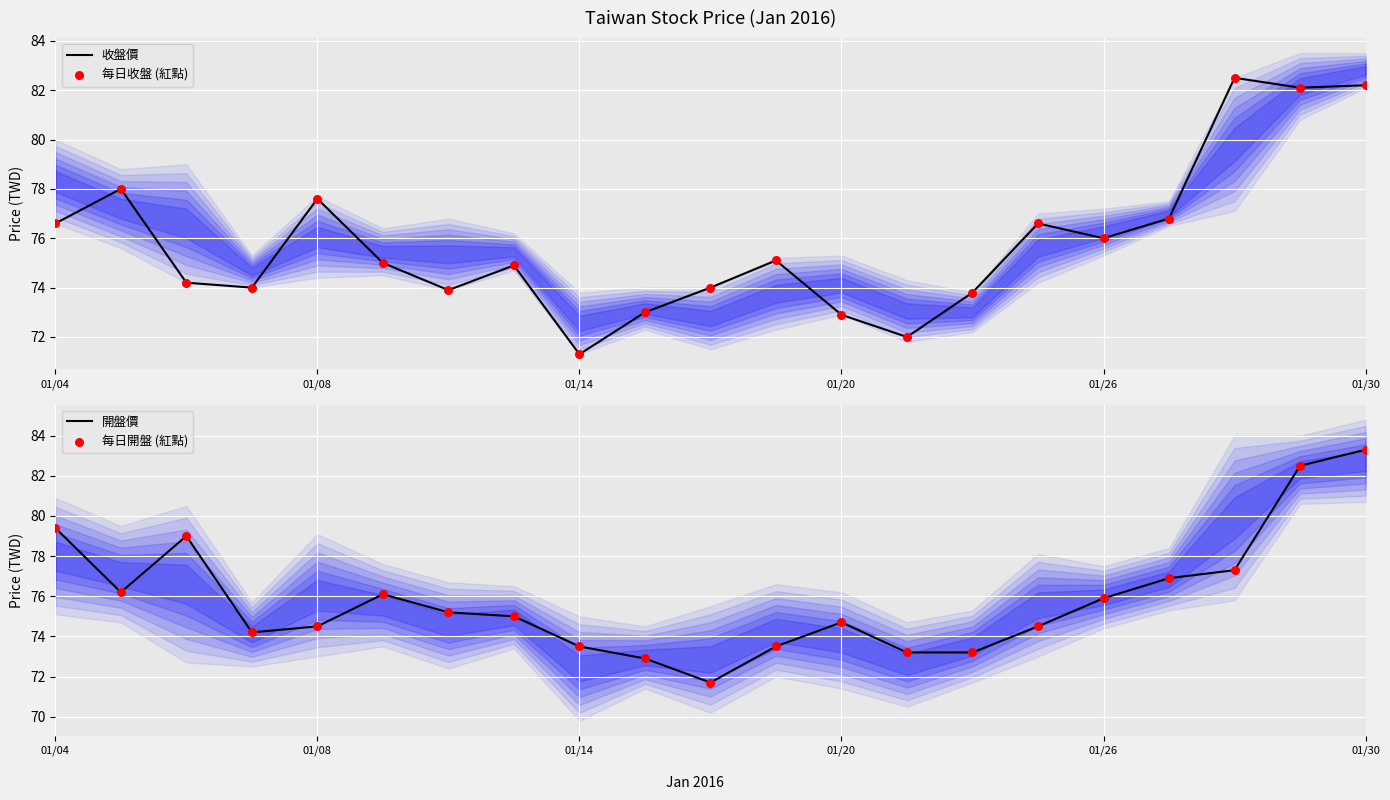

What is the highest value of the 收盤價 series?

82.5